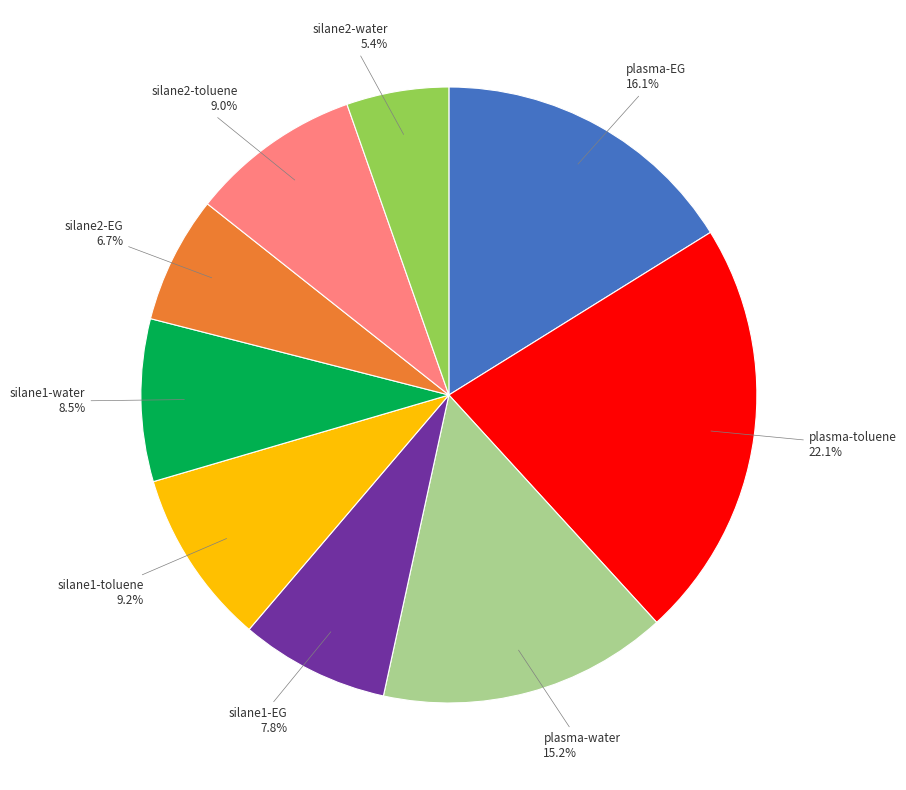

Is there any slice that represents more than half of the pie?

No